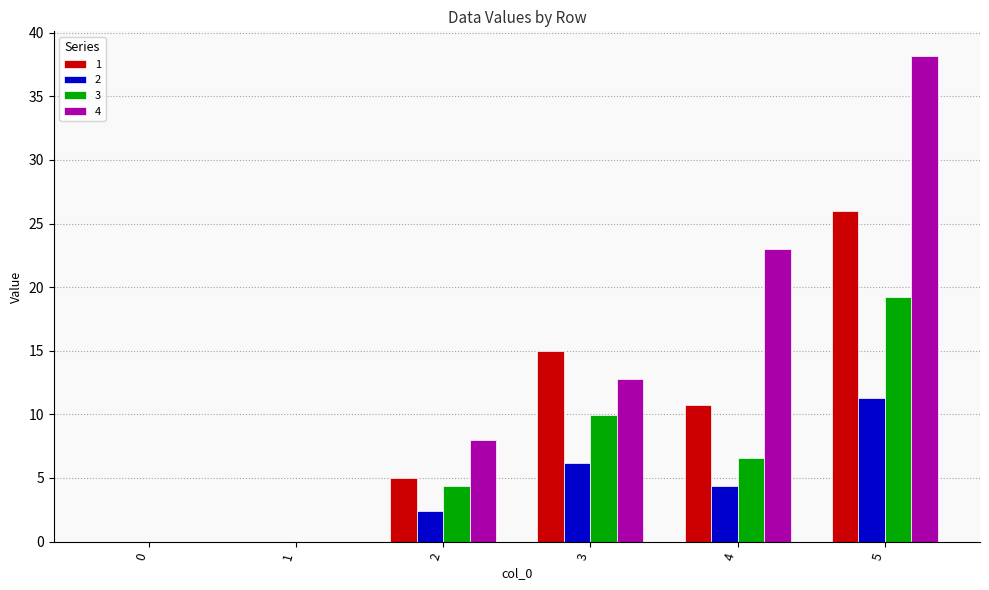

What is the approximate value of 4 at 5?

38.2